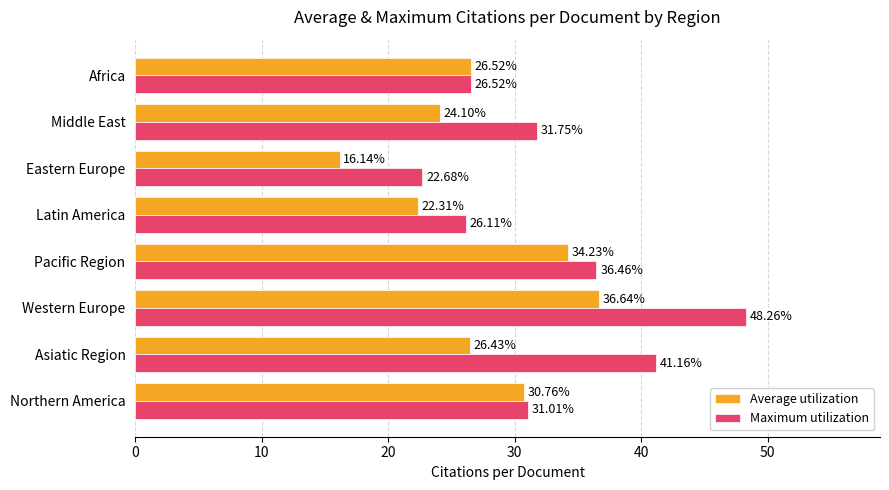

What is the sum of all Average utilization values?

217.1